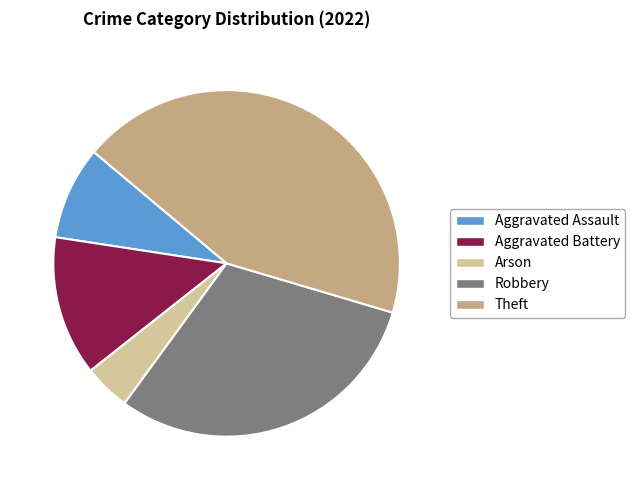

Which has a higher value, Theft or Aggravated Assault?

Theft